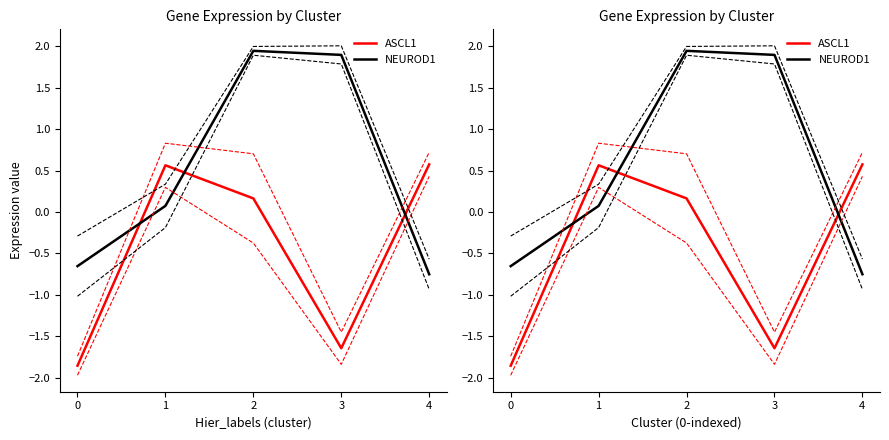

How many values in NEUROD1 are above zero?

3